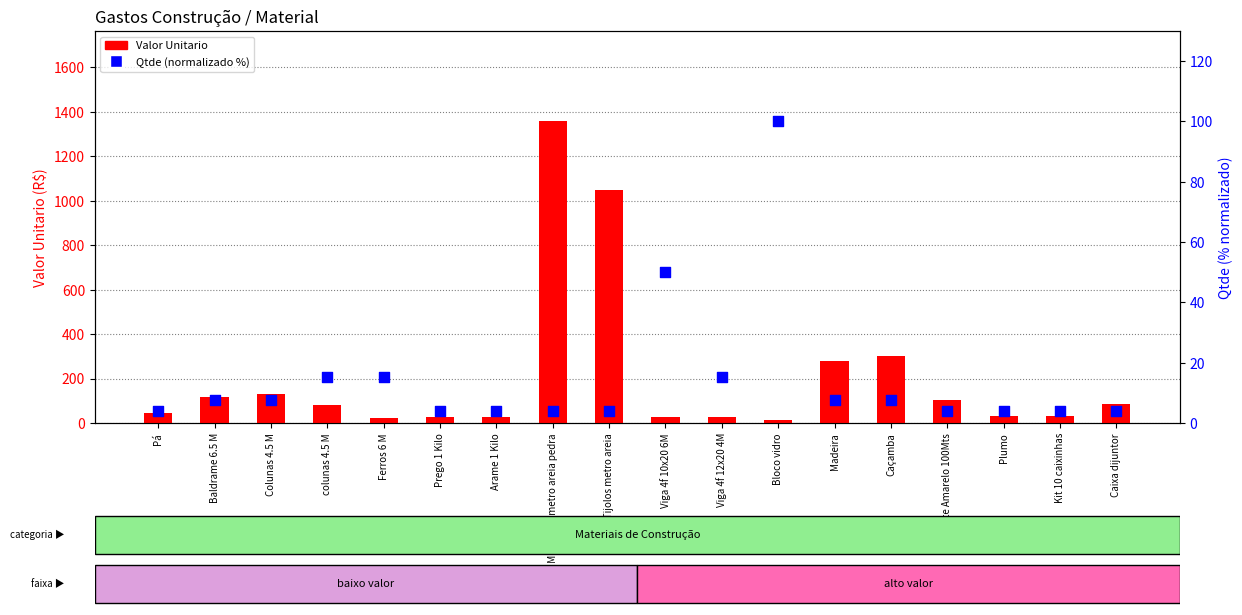

Which series has the largest total across all categories?

Valor Unitario